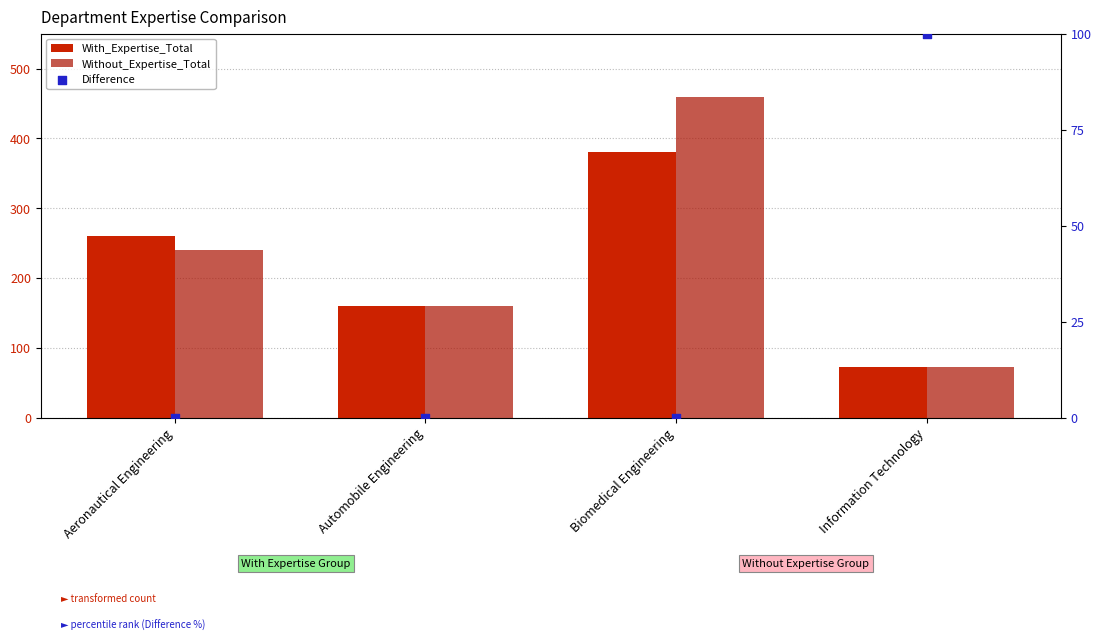

Is the value of Difference at Automobile Engineering greater than the value of With_Expertise_Total at Information Technology?

No